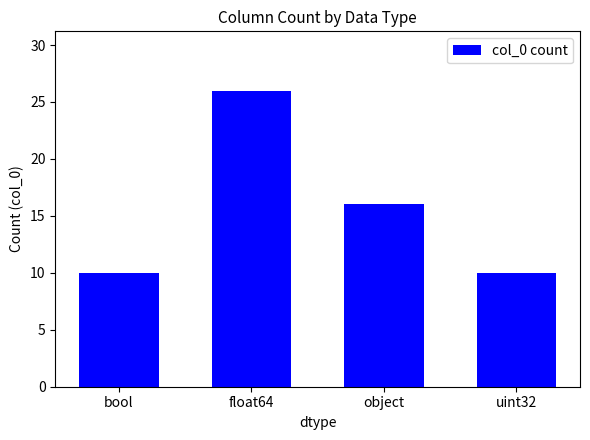

Does the chart contain stacked bars?

No